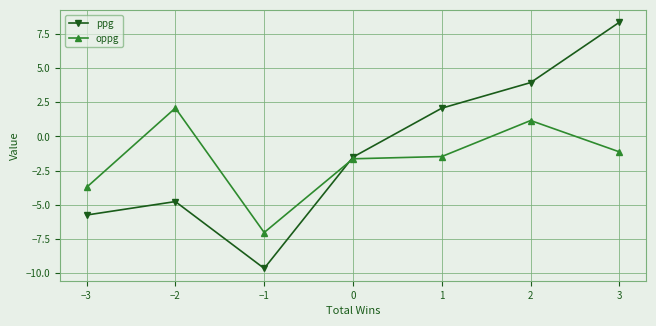

True or false: ppg and oppg intersect in this chart.

True